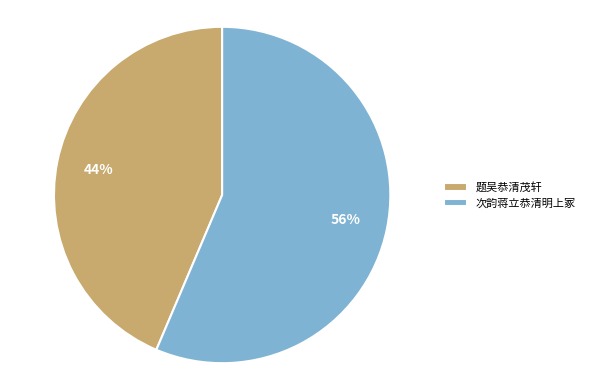

Combined, do 次韵蒋立恭清明上冢 and 题吴恭清茂轩 account for over 50%?

Yes